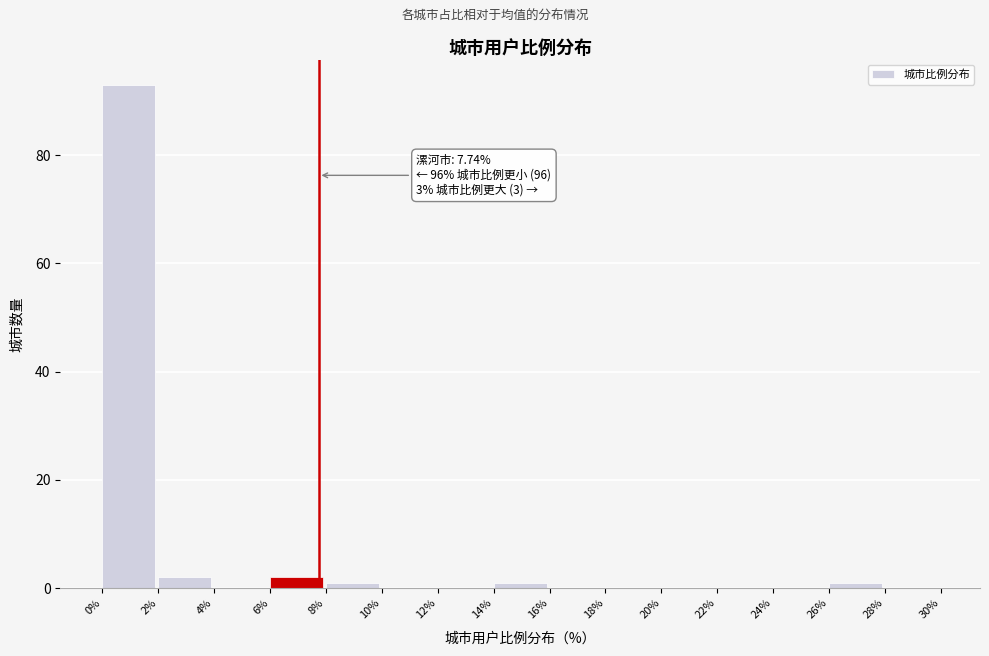

Over which range of the x-axis is the bar tallest?

0% to 2%